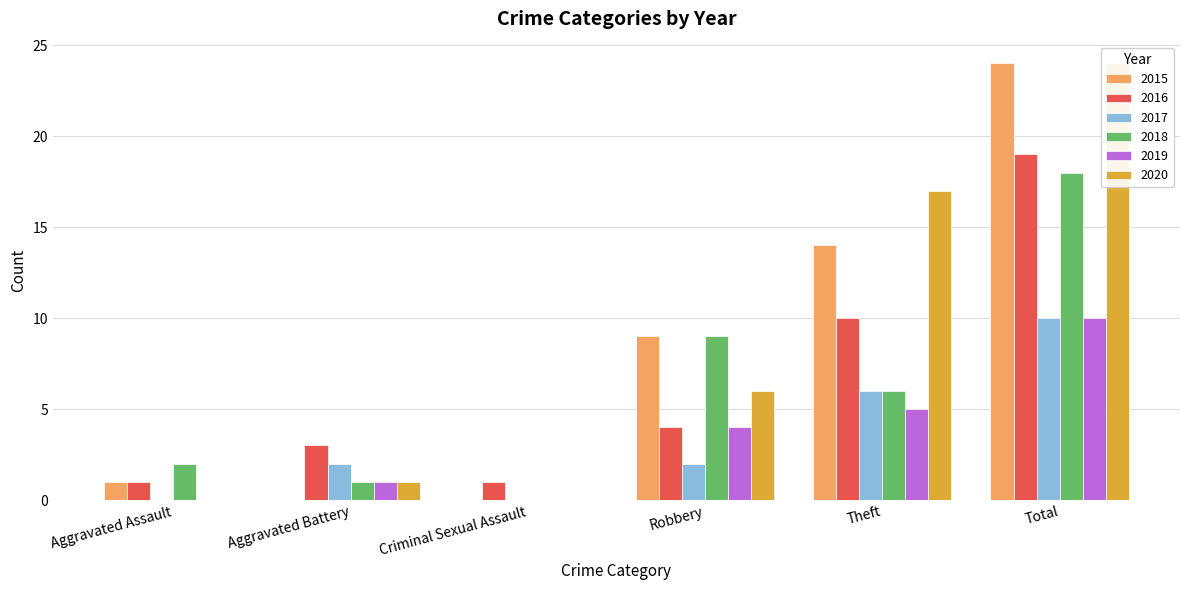

The 2015 series shows 24 at Total. True or false?

True